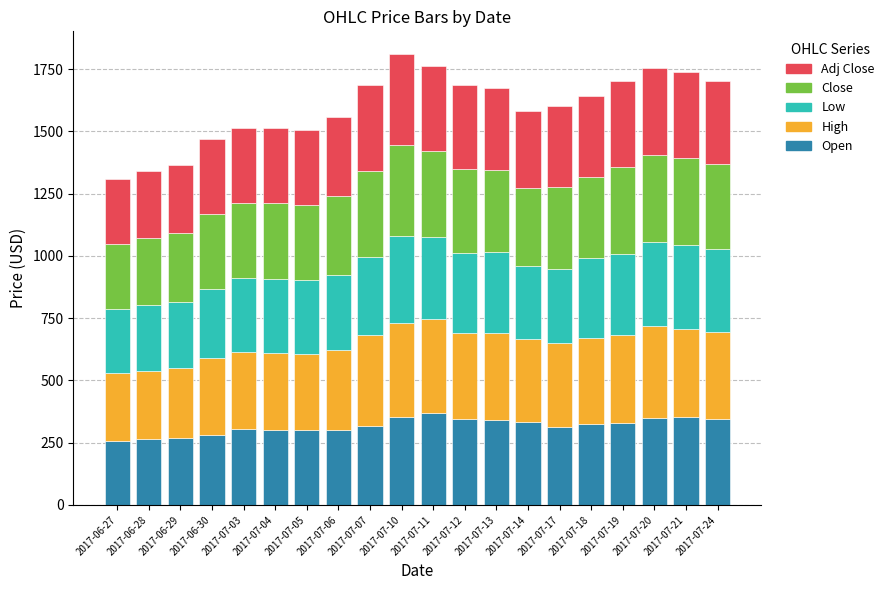

What is the total value across all series at 2017-07-18?

1642.6